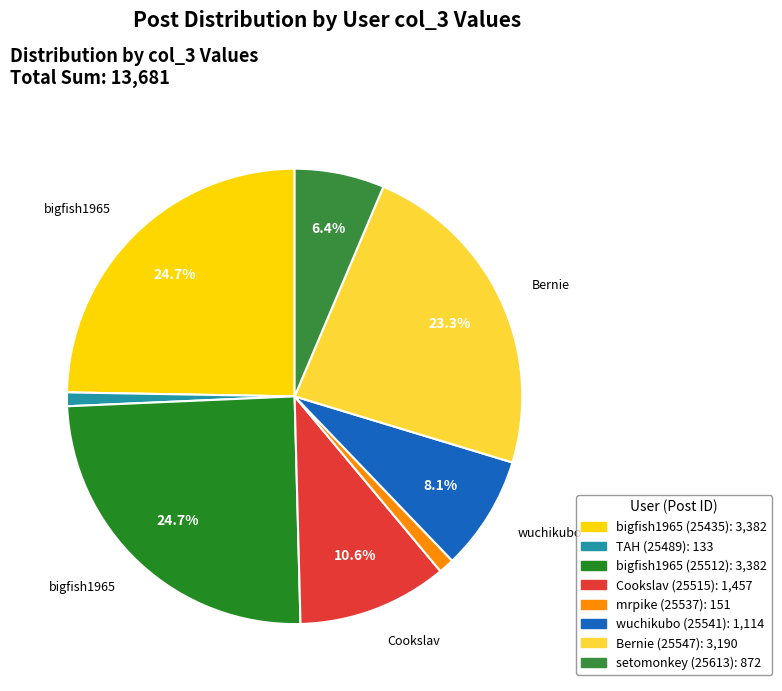

Which category has the smallest portion of the pie?

TAH (25489)